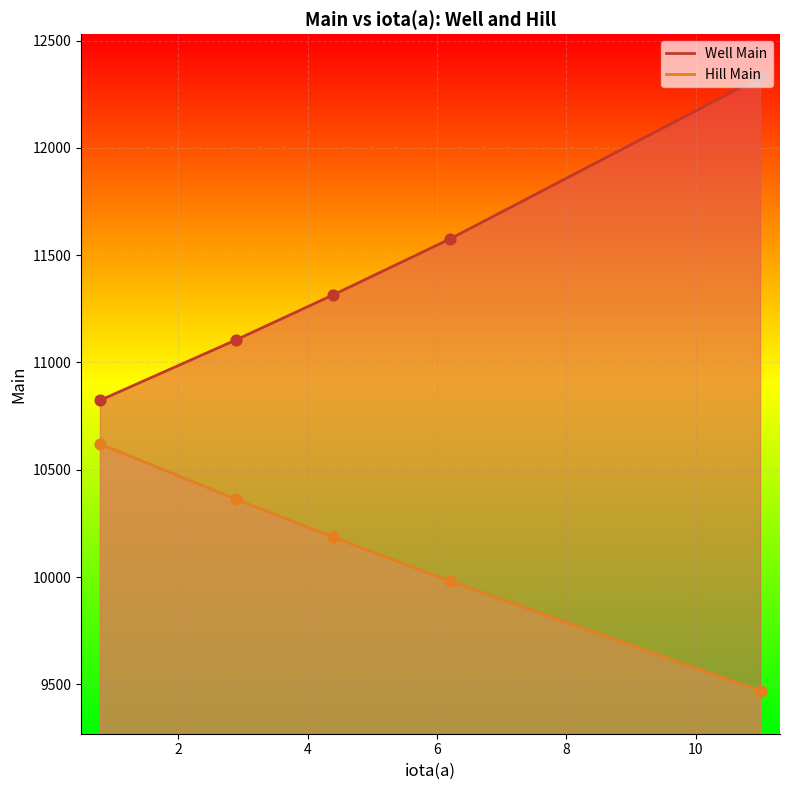

Which series has the largest Y range (max minus min)?

Well Main line